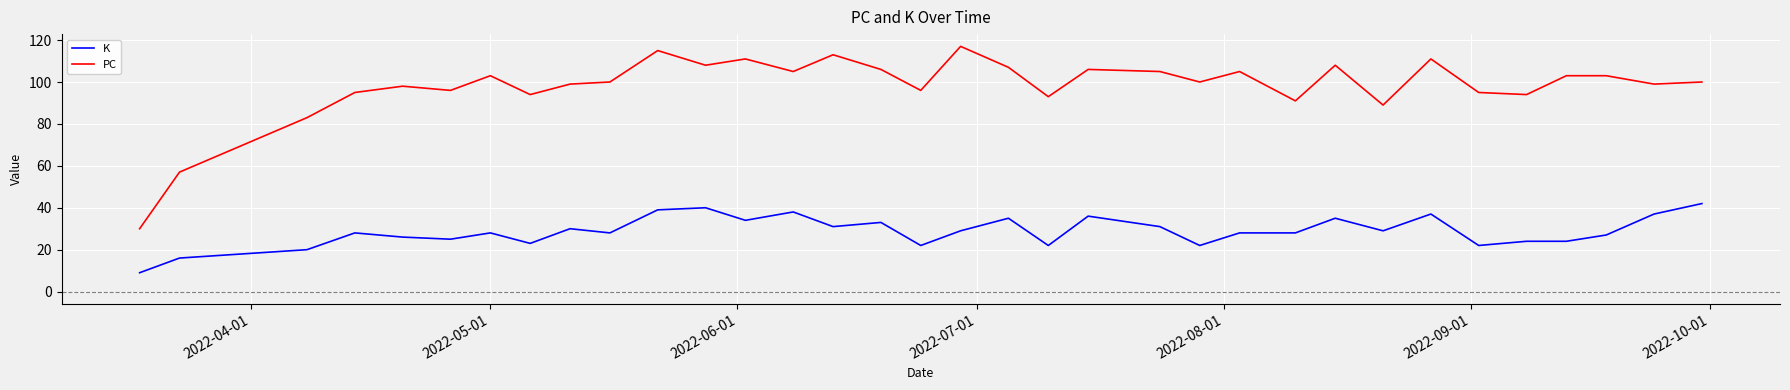

True or false: PC and K intersect in this chart.

False